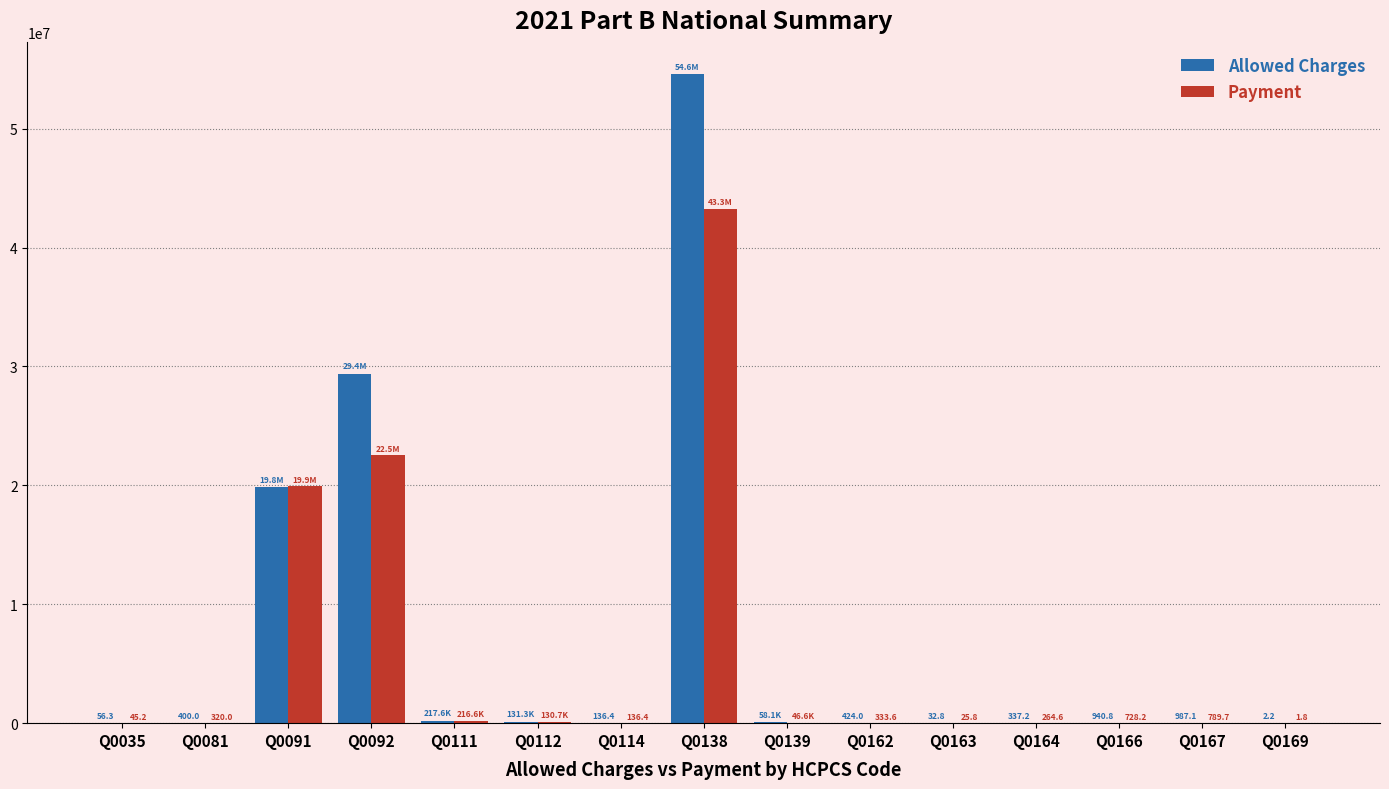

At which label does Allowed Charges reach its peak?

Q0138